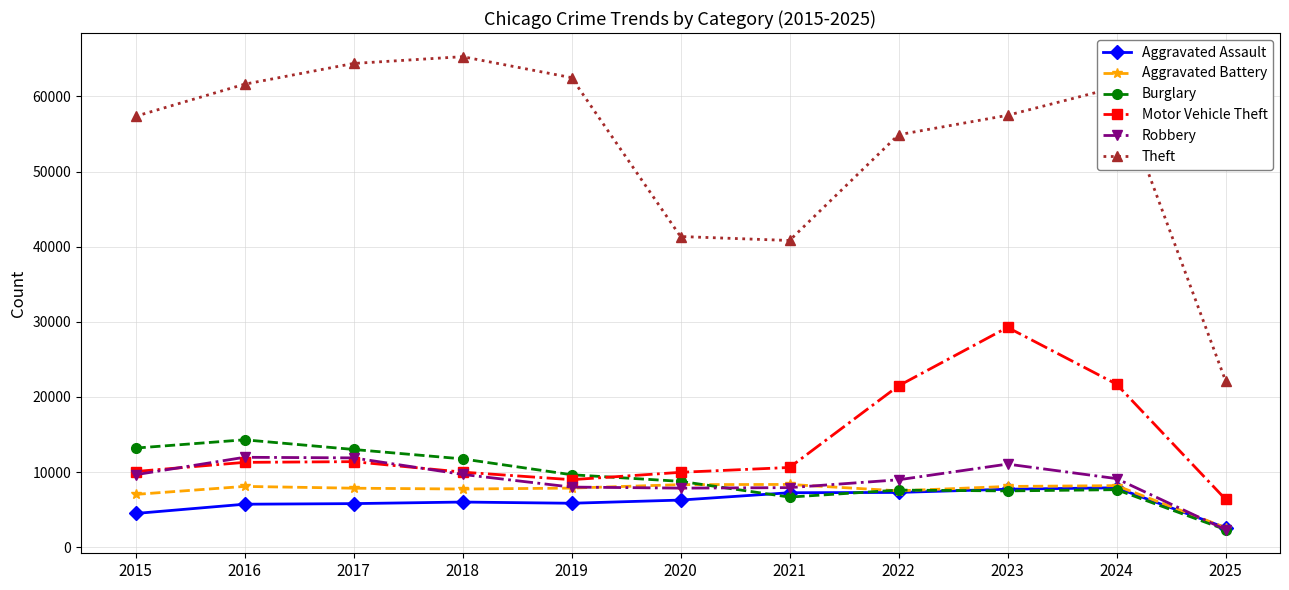

In Theft, how many points are lower than both neighbors (excluding endpoints)?

1